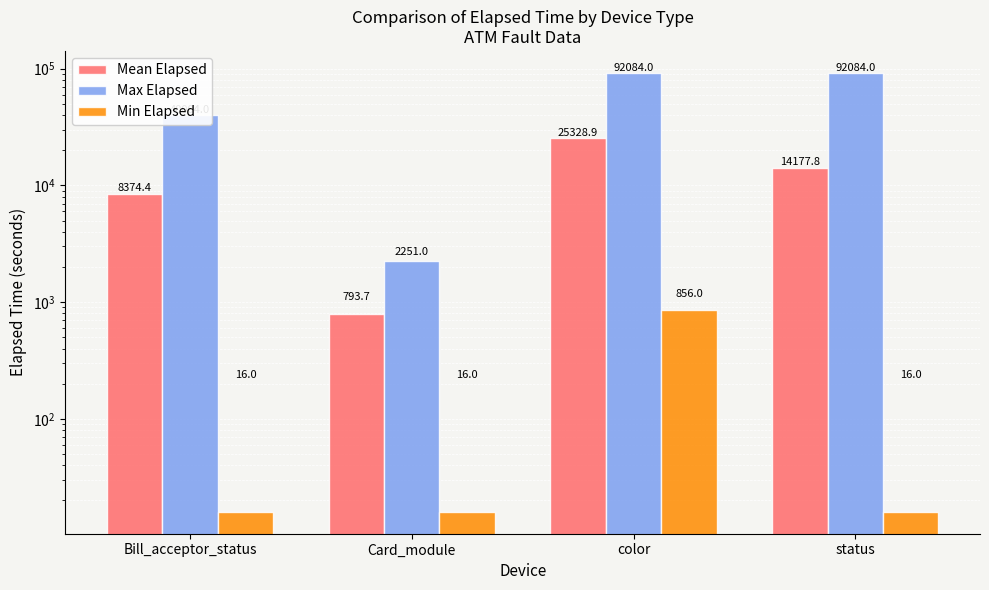

What is the label of the 2nd bar from the left?

Card_module